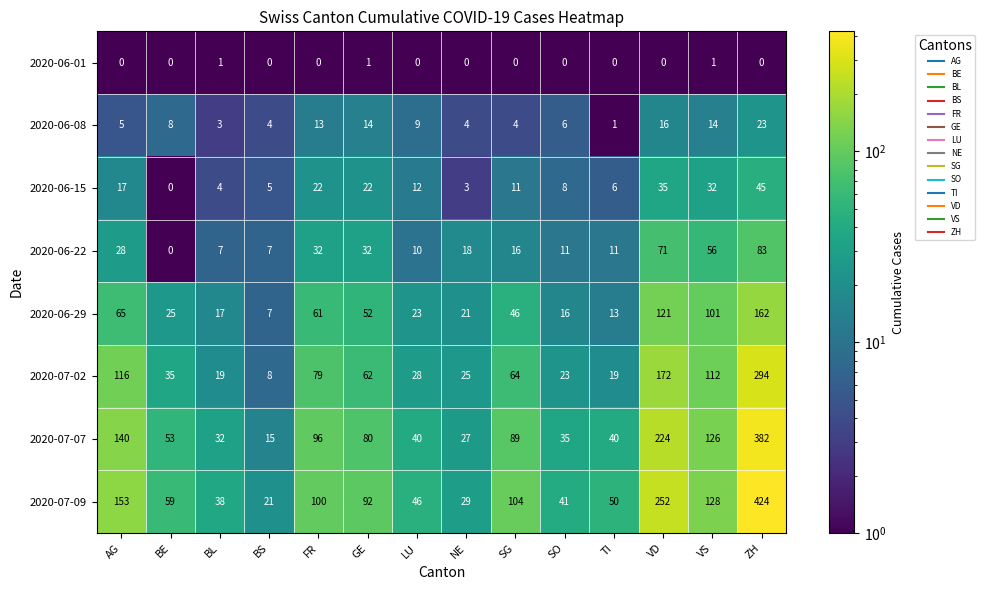

Which series has the largest total across all categories?

2020-07-09